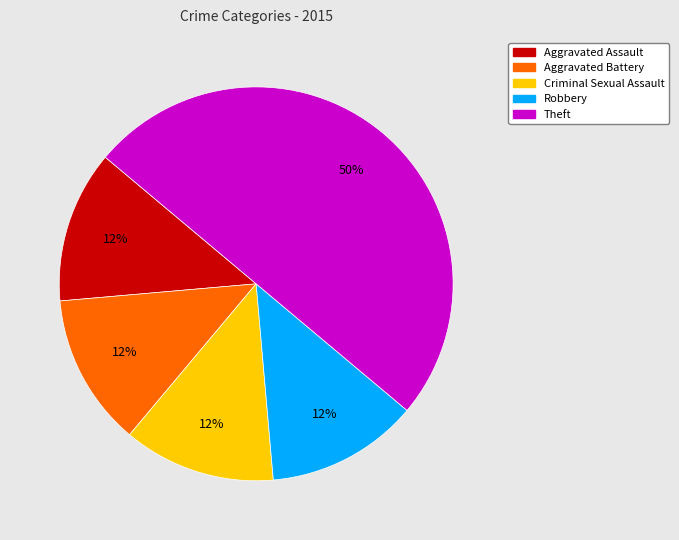

True or false: Robbery accounts for 23% of the total.

False